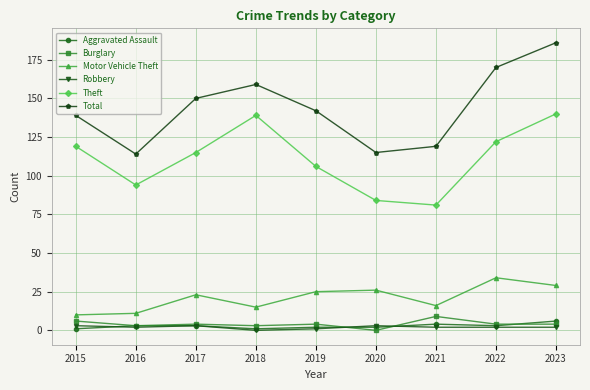

What is the value of the Robbery point at the 2nd from the left?

2